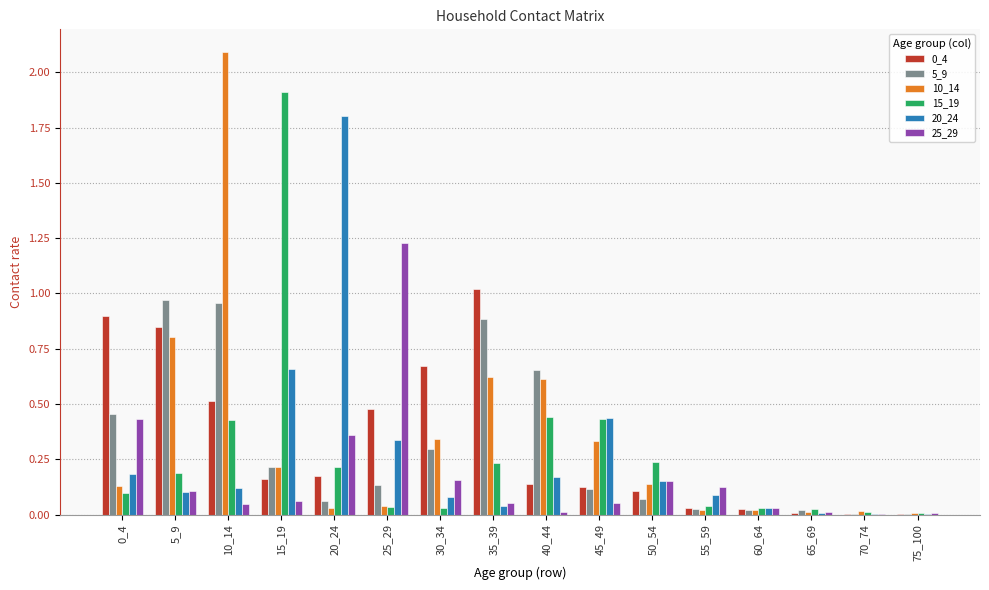

At which category is the sum across all series the highest?

10_14